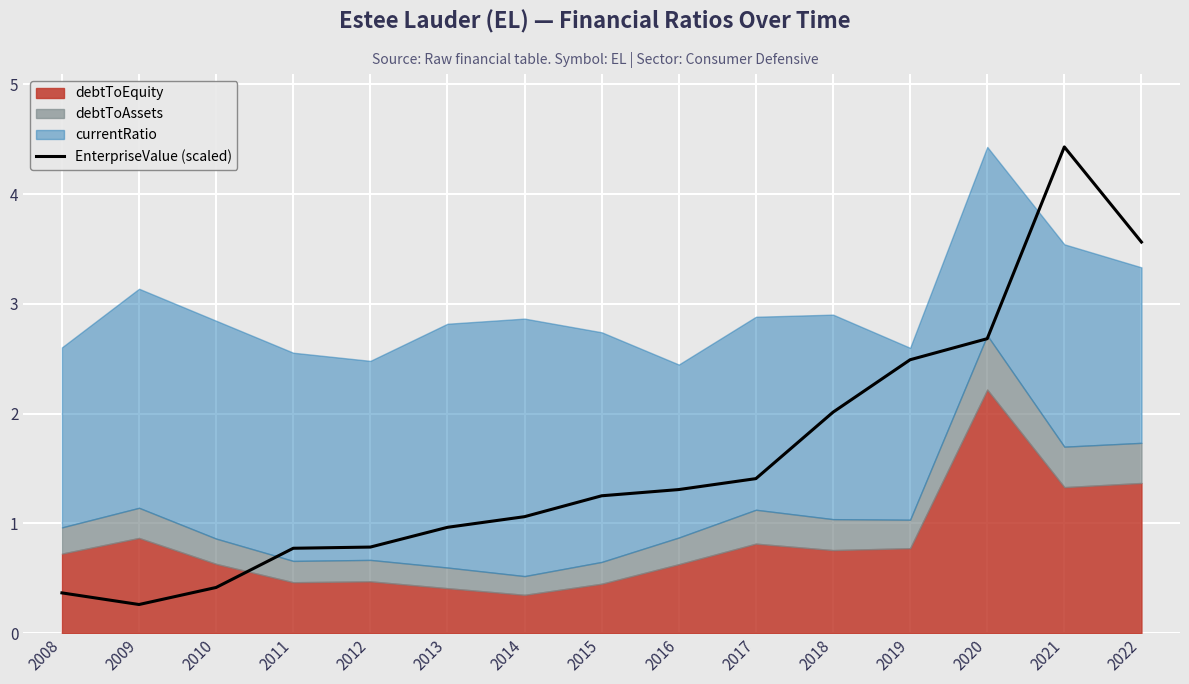

Which category has the highest value in the EnterpriseValue (scaled) series?

2021